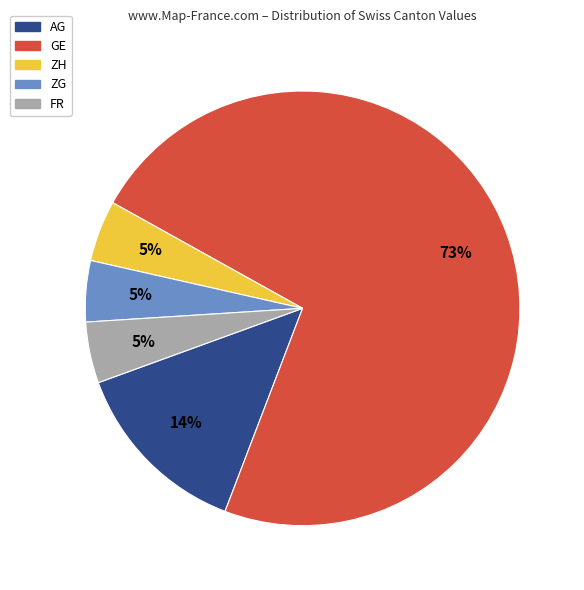

What is the ratio of the value at FR to the value at ZH?

1.0